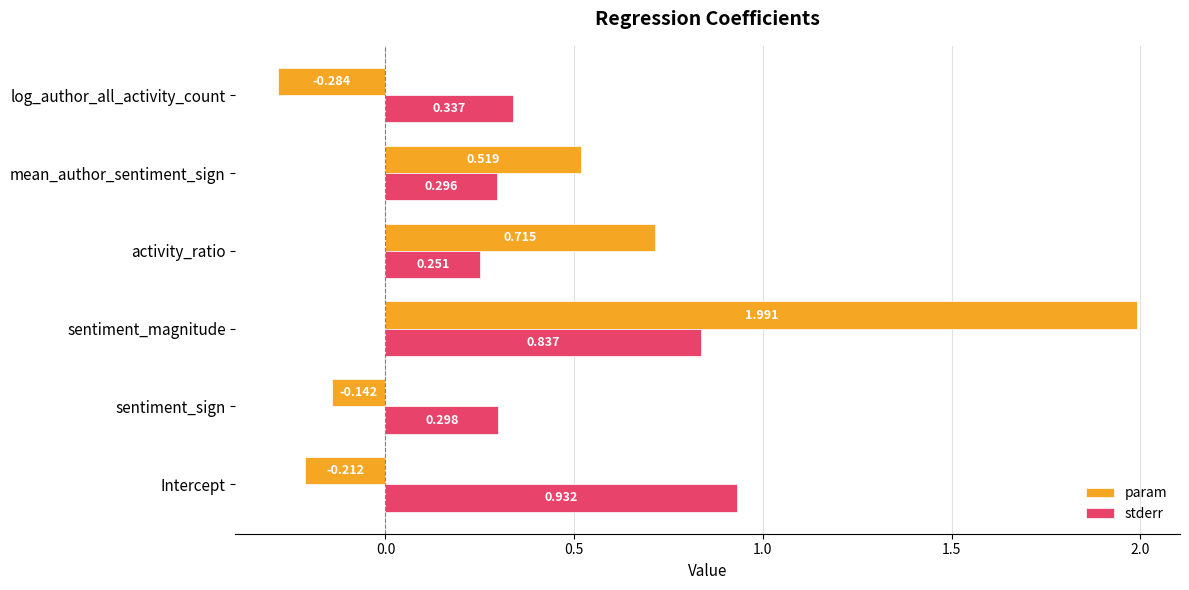

At which category does the chart reach its peak across all series?

sentiment_magnitude